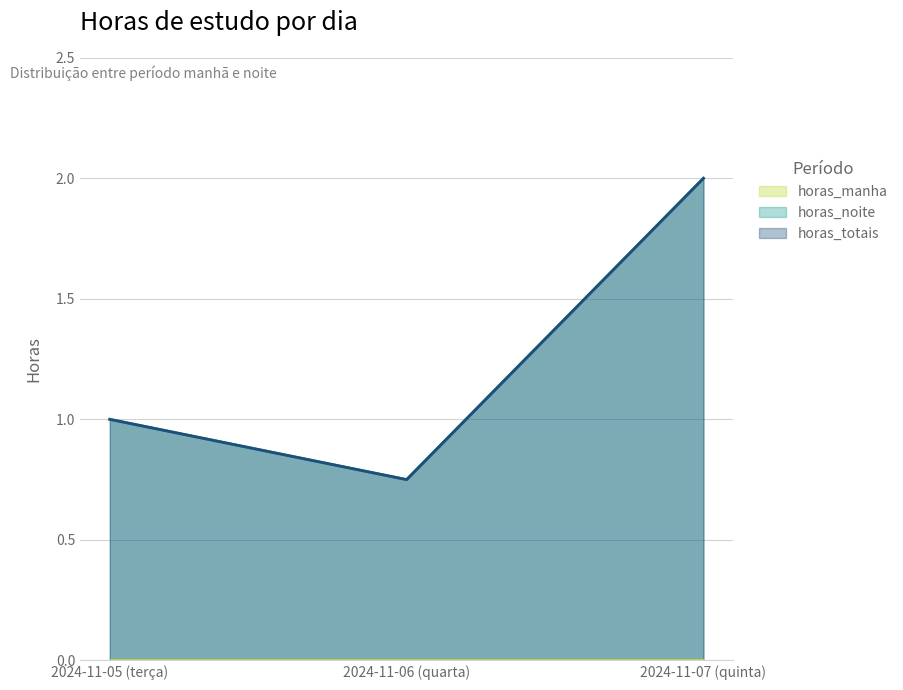

What is the sum of the horas_noite values at 2024-11-05 (terça) and 2024-11-06 (quarta)?

1.8